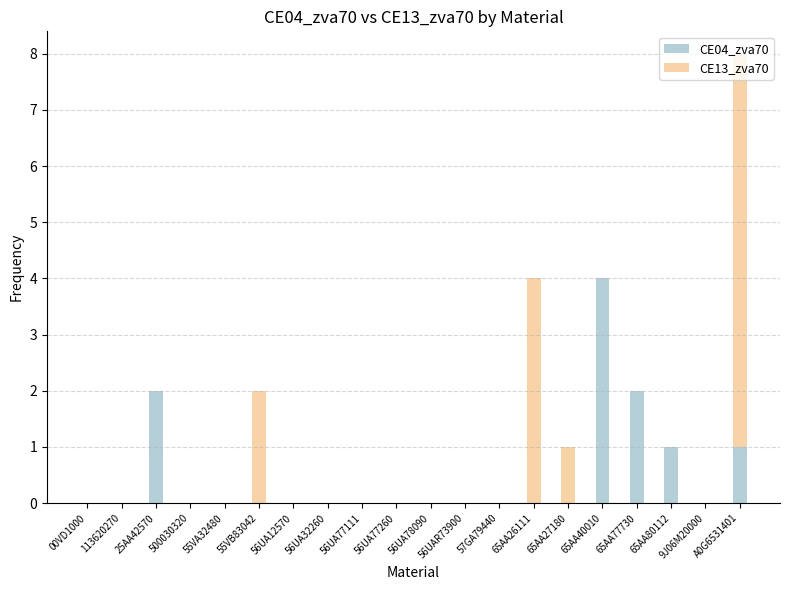

At which category is the sum across all series the highest?

A0G6531401